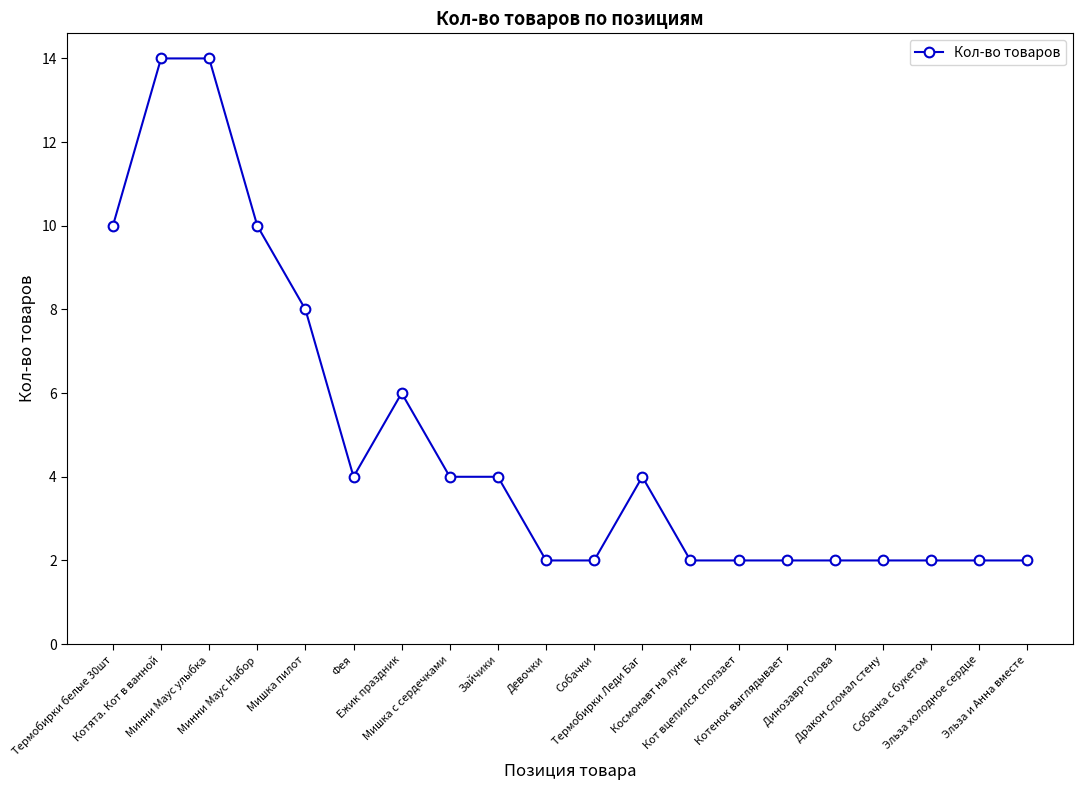

What is the average value?

5